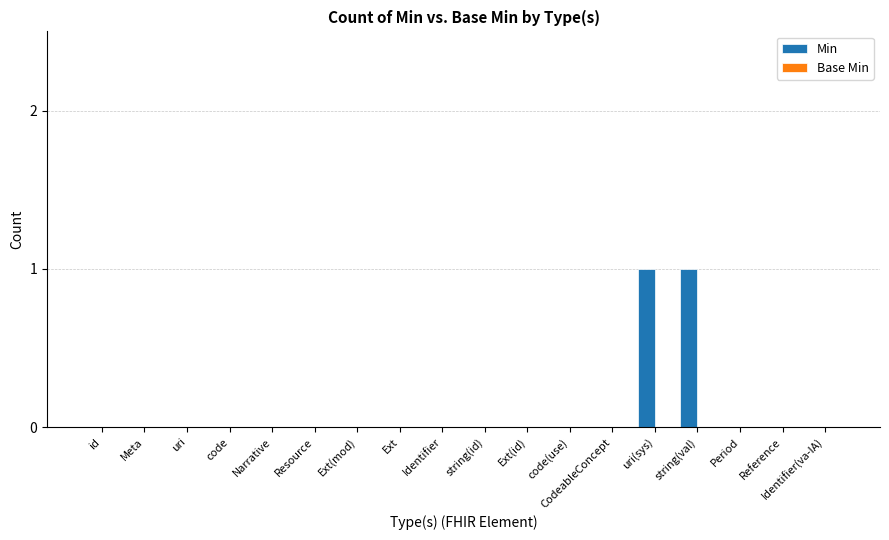

How many categories are shown in the chart?

18